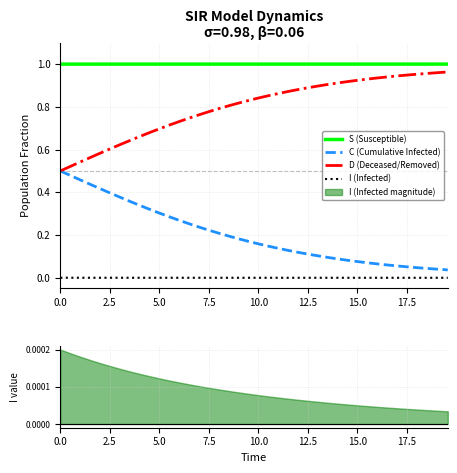

True or false: I (Infected) and D (Deceased/Removed) intersect in this chart.

False